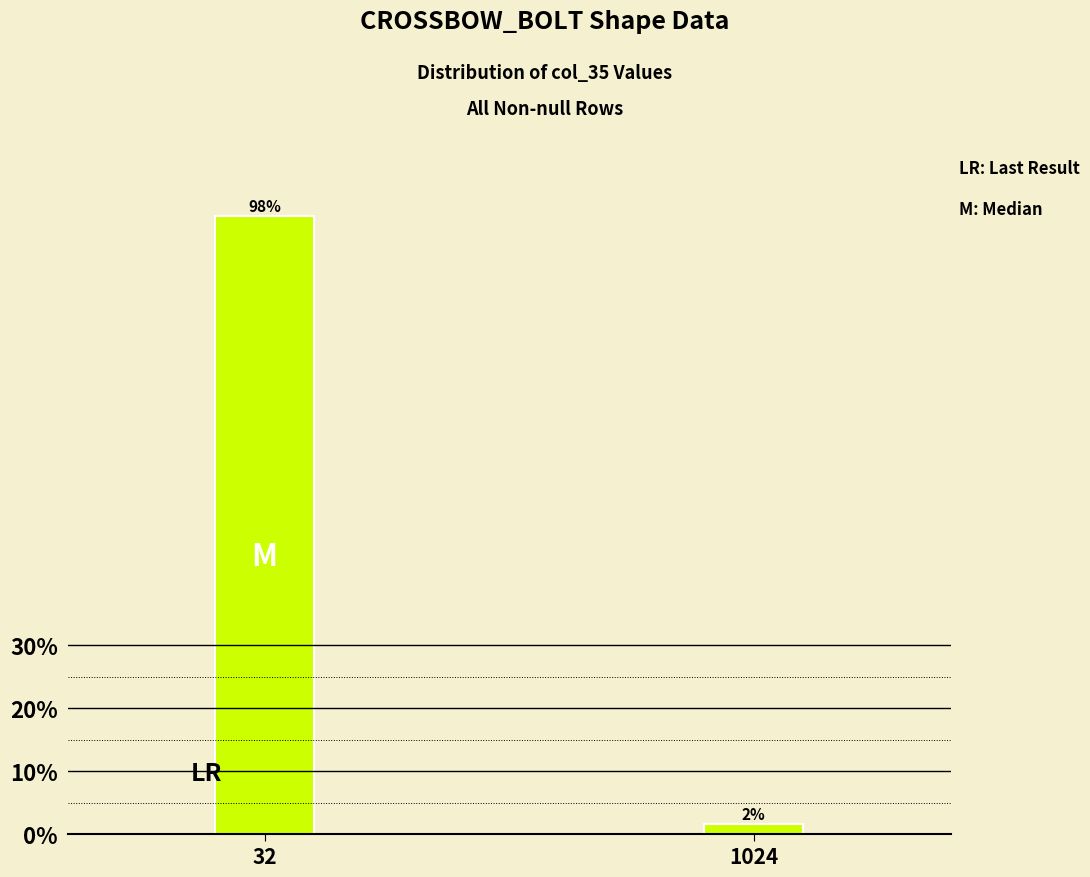

What is the value of the 2nd bar from the left?

1.7